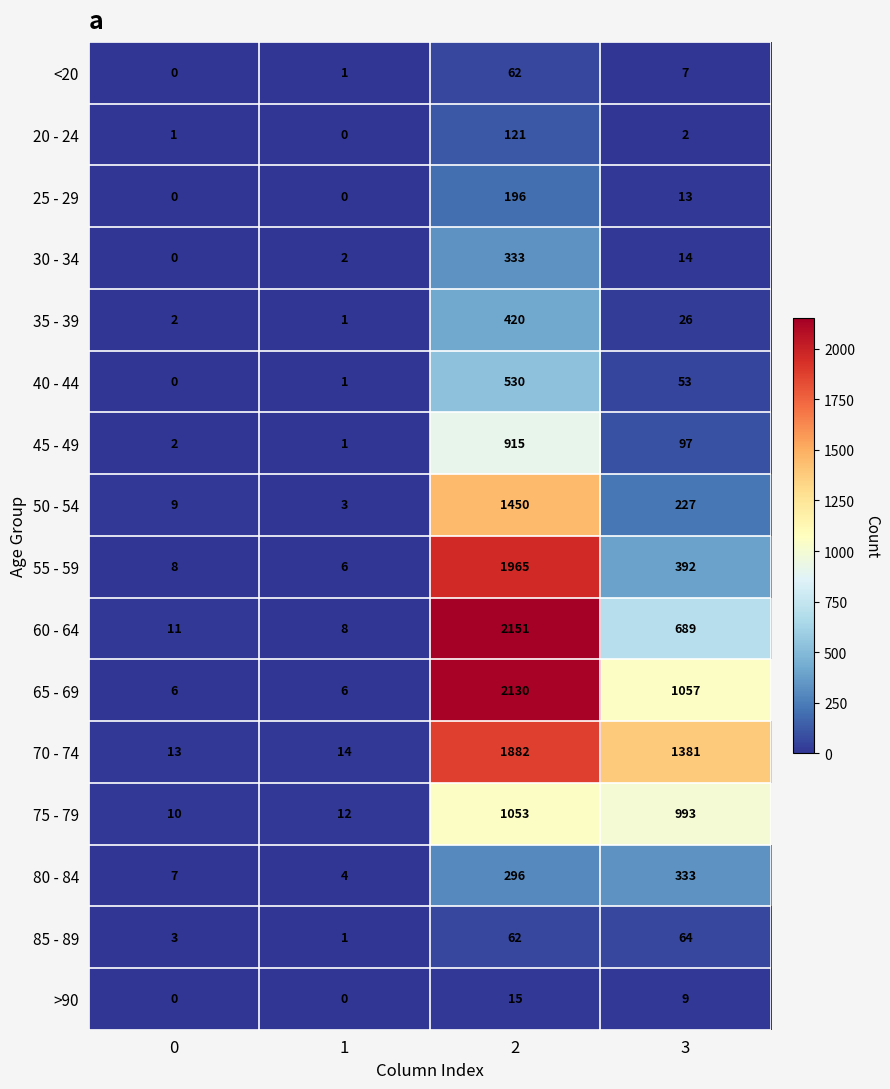

Which series has the widest spread of values?

60 - 64